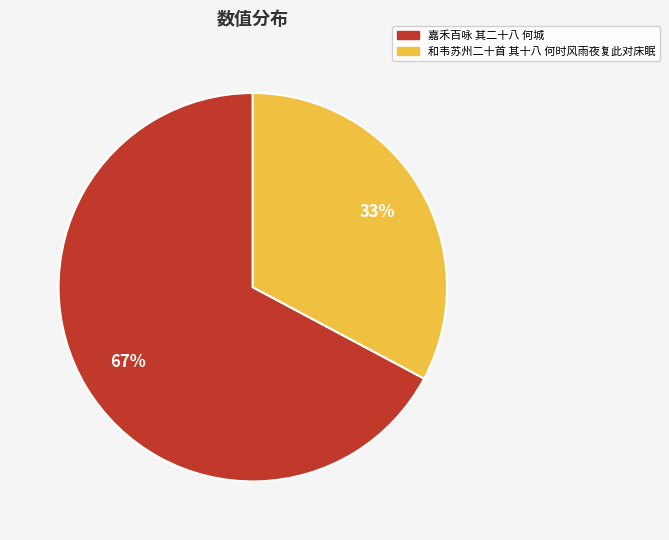

Which category accounts for the majority?

嘉禾百咏 其二十八 何城